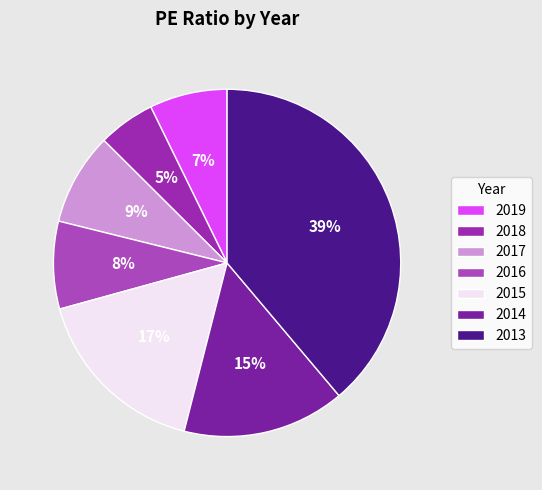

Combined, do 2017 and 2016 account for over 50%?

No